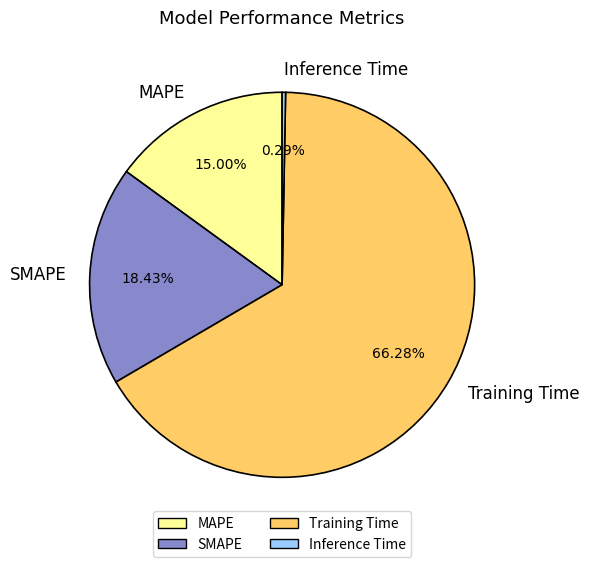

Which category accounts for the majority?

Training Time